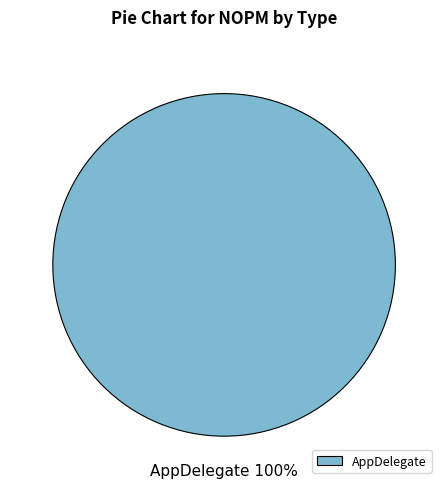

Does any single category account for the majority?

Yes